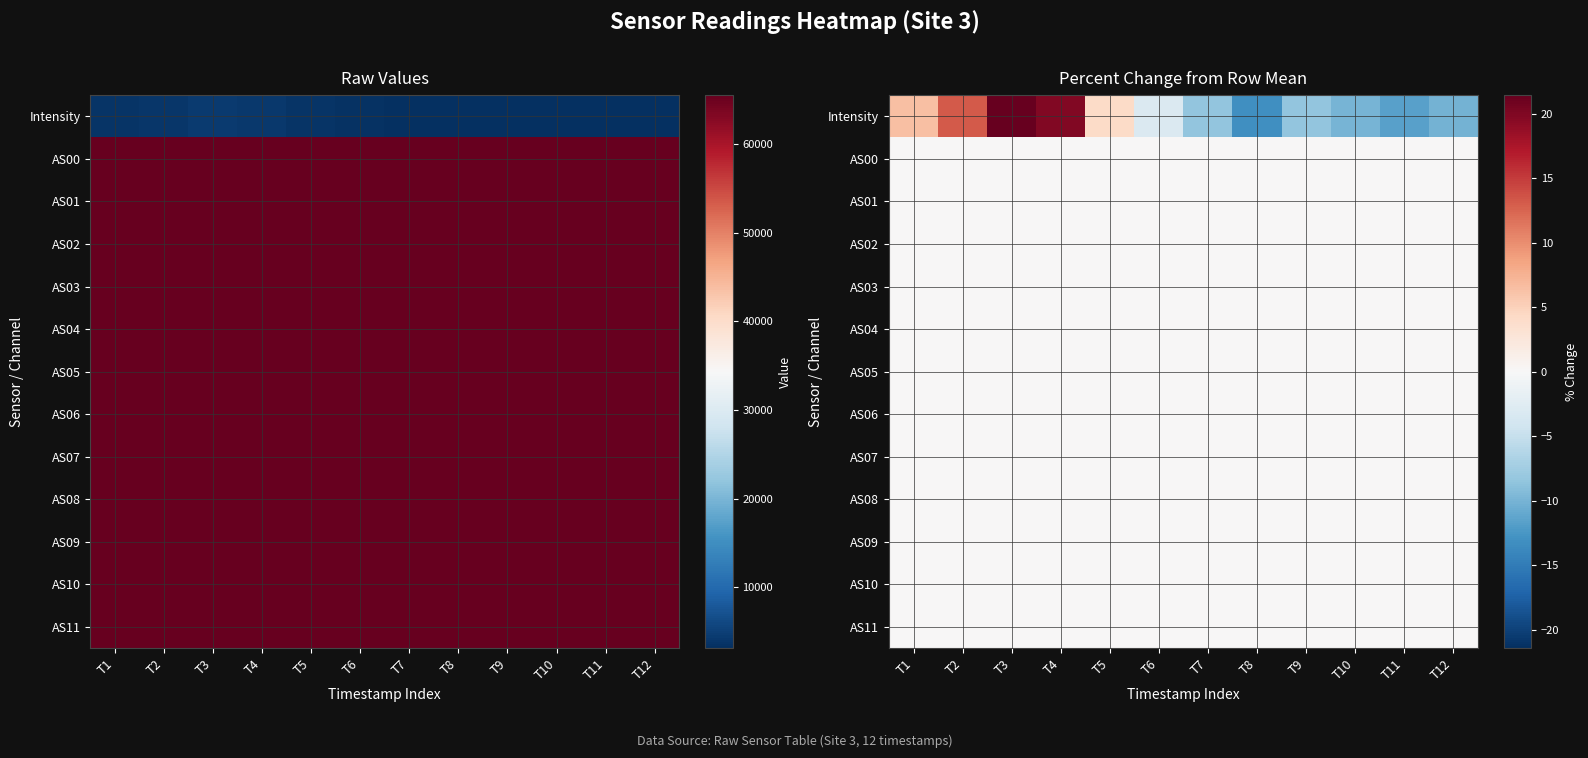

Between T11 and T6, which is larger?

T6